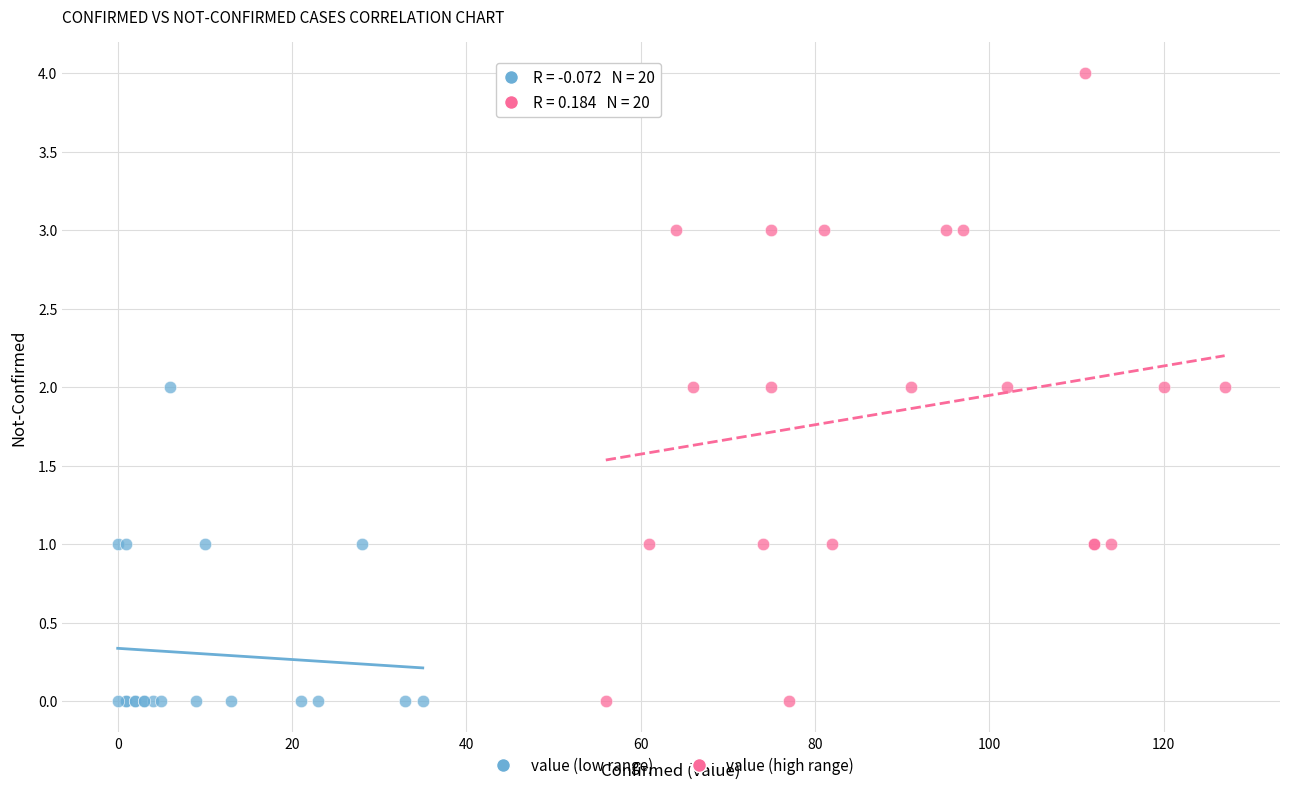

Which series contains the highest Y value?

value (high range)